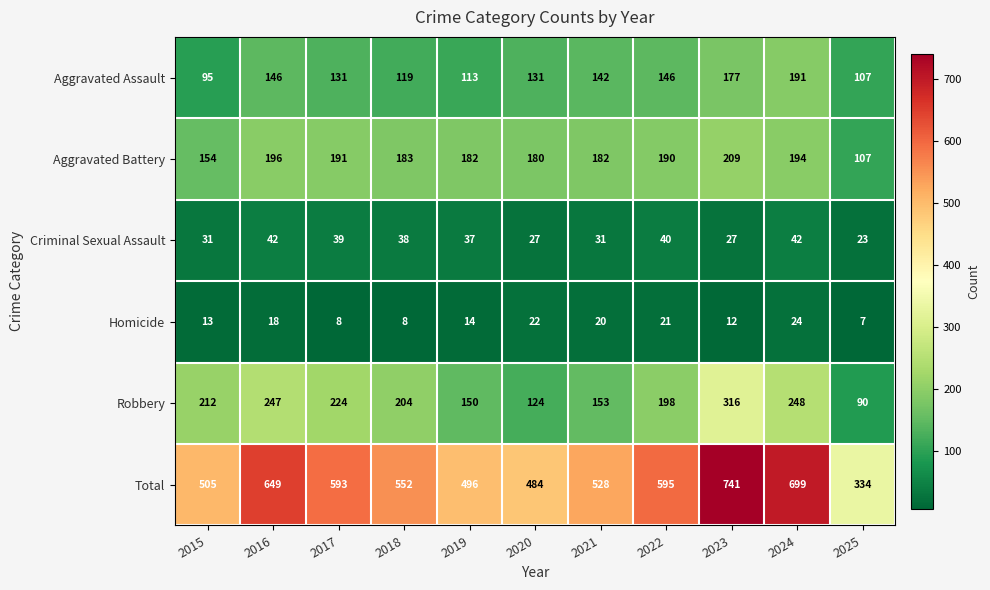

Where does the Total series first go above 552?

2016